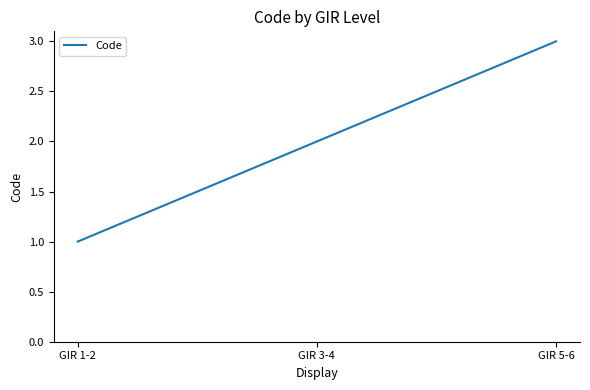

Which label corresponds to the largest value in the chart?

GIR 5-6